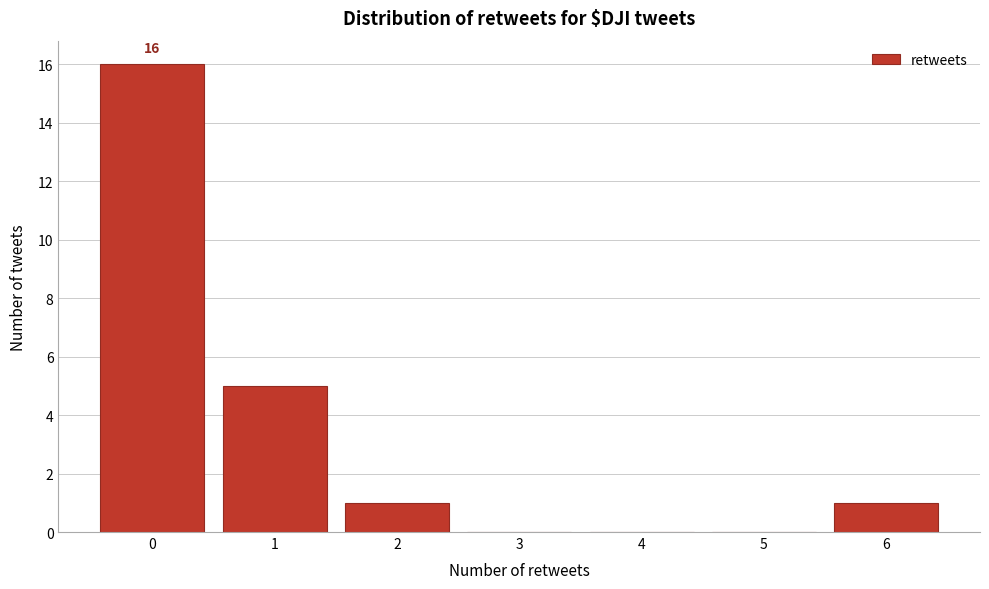

Reading right to left, list all the values displayed in this chart.

6=1	5=0	4=0	3=0	2=1	1=5	0=16